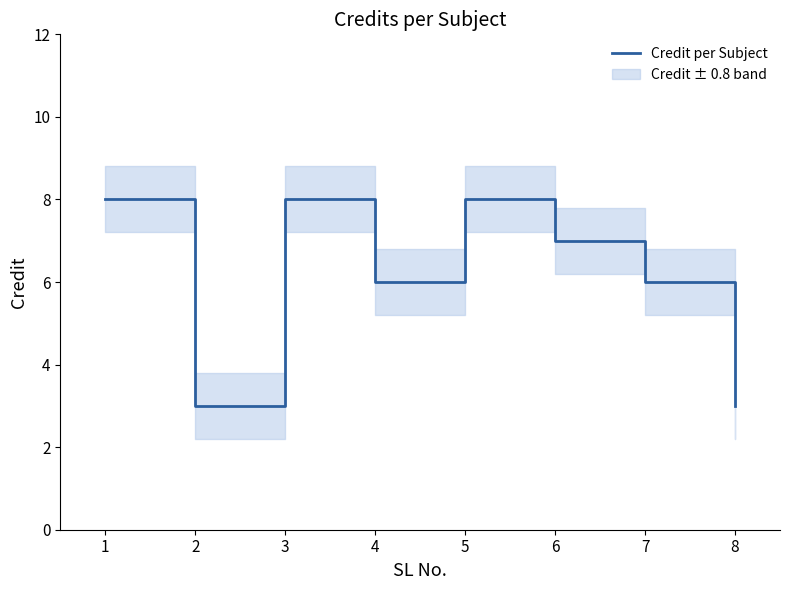

True or false: the data has more than 1 interior local peaks.

True